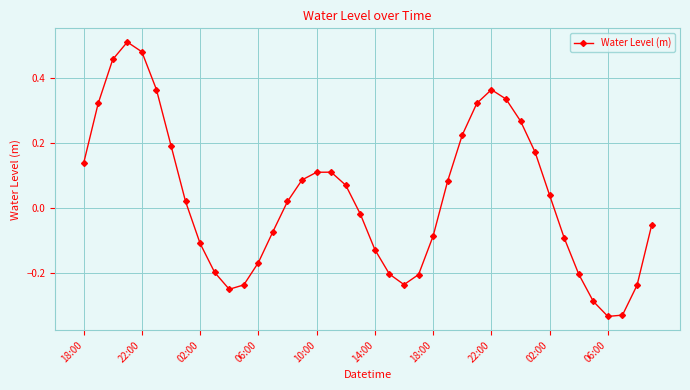

True or false: the data has more than 2 interior local peaks.

True